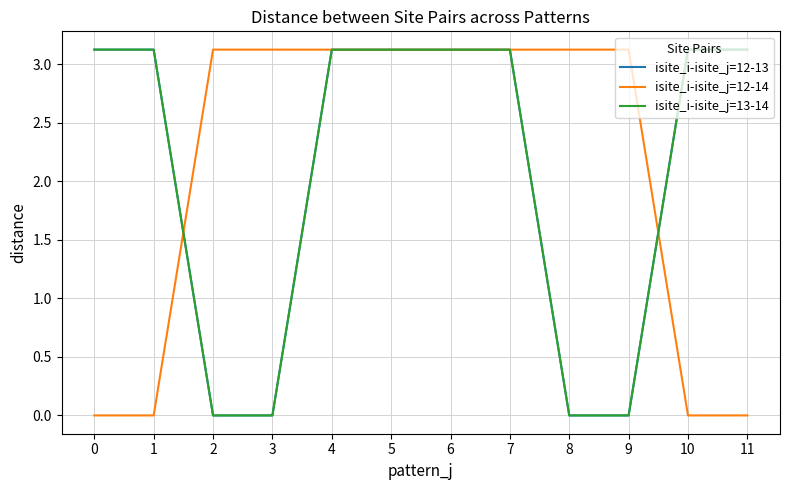

The value of isite_i-isite_j=12-13 at 10 is 4.5. True or false?

False